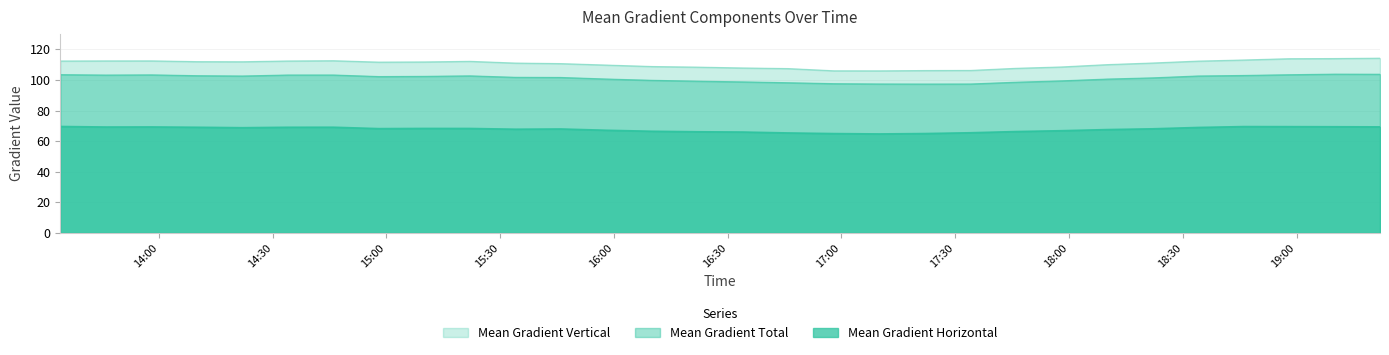

How many categories are shown in the chart?

30